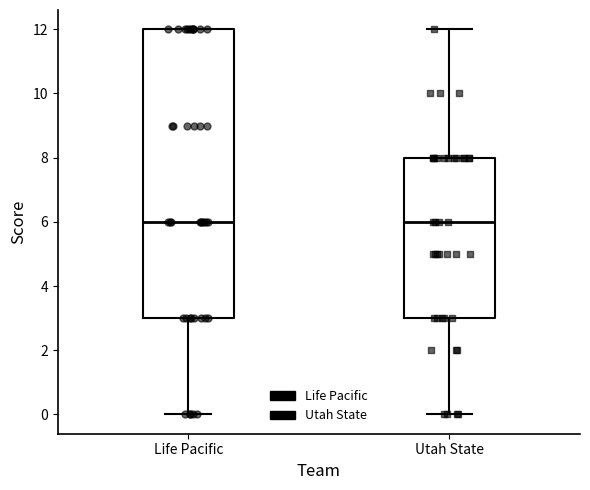

Reading left to right, transcribe this box plot: for each box, give where its median line is, the range the box spans, and where its two whiskers end, as read against the y-axis. The values are not printed on the chart, so give them approximately, as read against the axis.

Life Pacific: median 6, box 3 to 12, whiskers 0 to 12
Utah State: median 6, box 3 to 8, whiskers 0 to 12